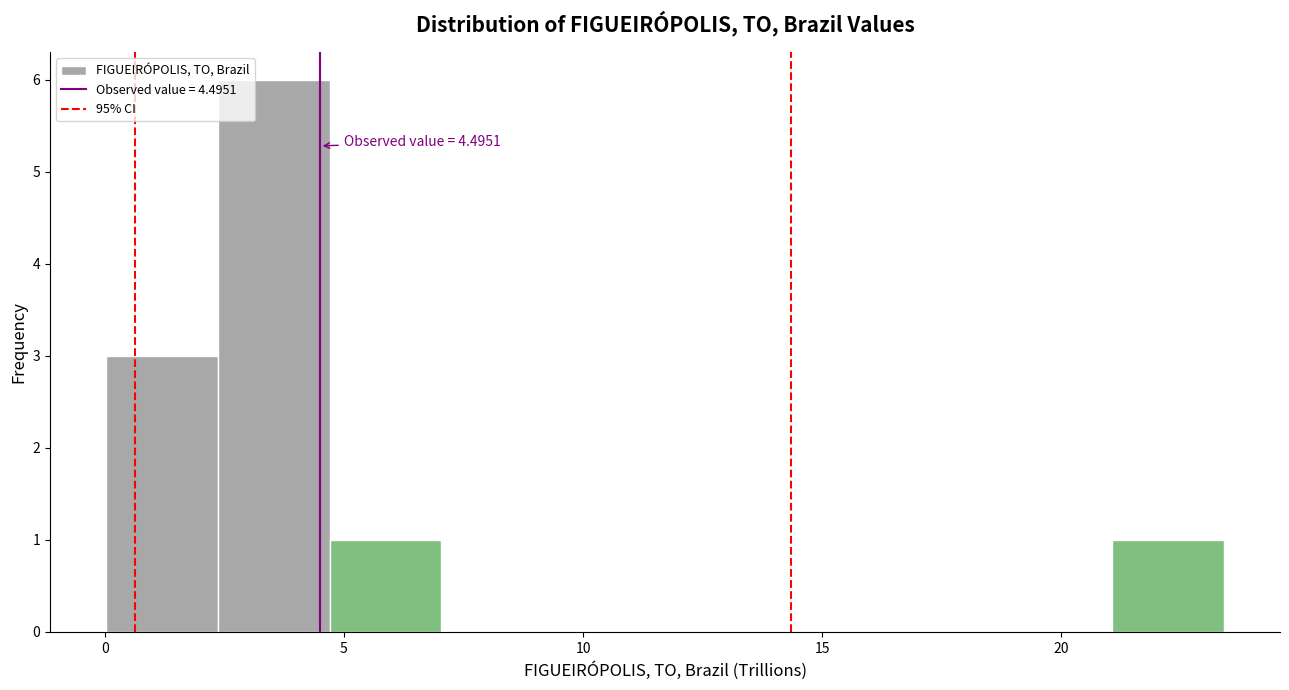

Which range on the x-axis has the tallest bar?

2.5 to 4.5